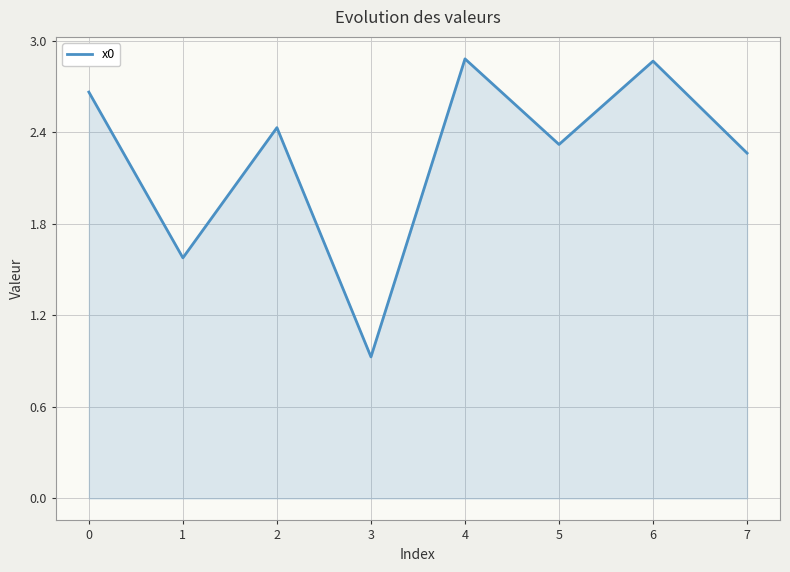

What is the difference between the maximum and minimum values?

2.0